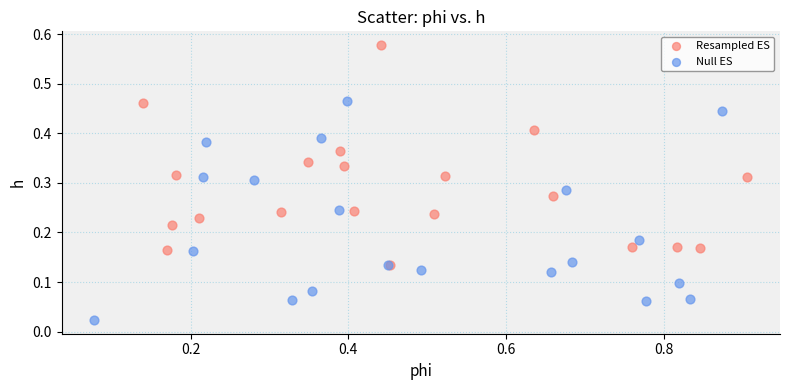

Which series reaches the maximum Y coordinate?

Resampled ES